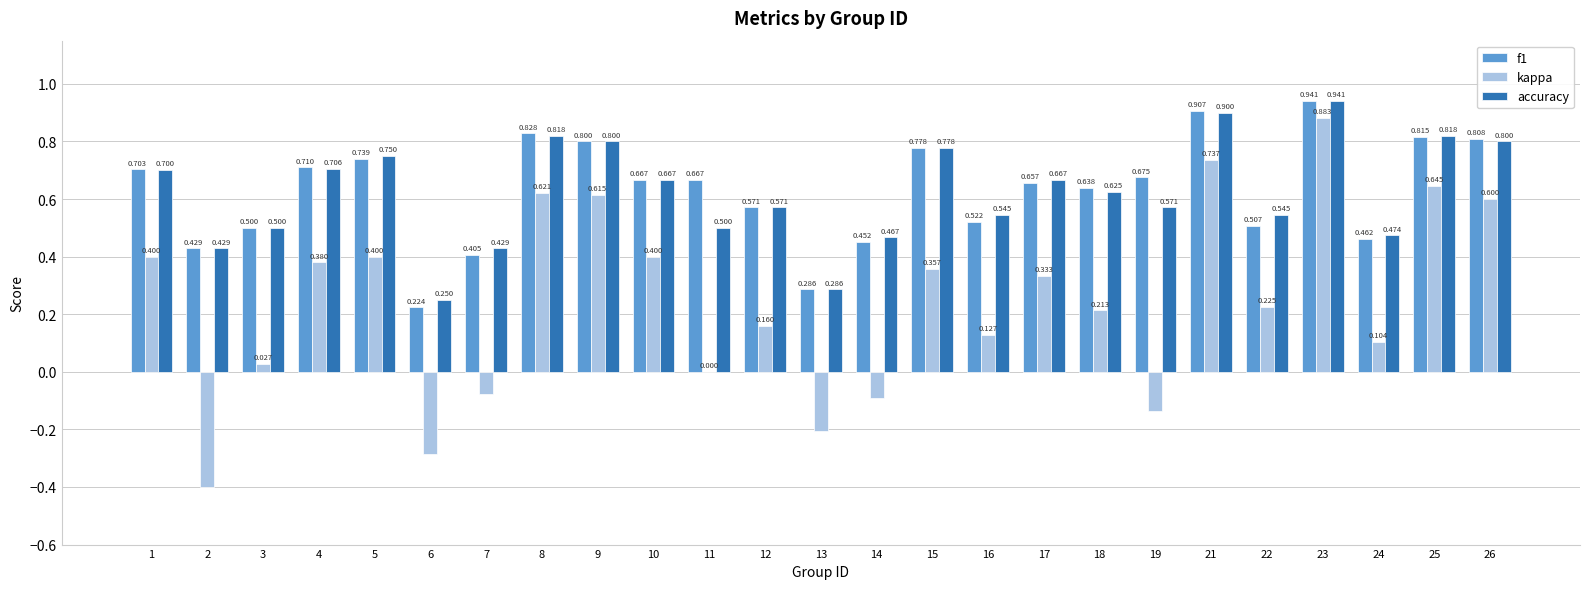

What is the maximum value shown in the chart?

0.9